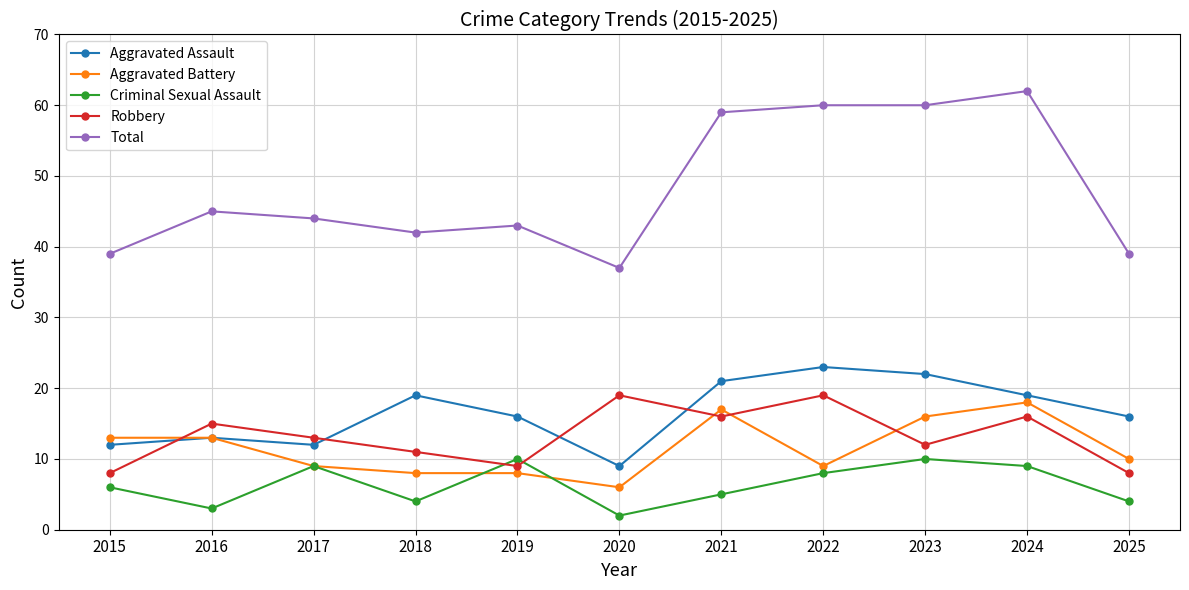

The value of Aggravated Battery at 2016 is 13. True or false?

True